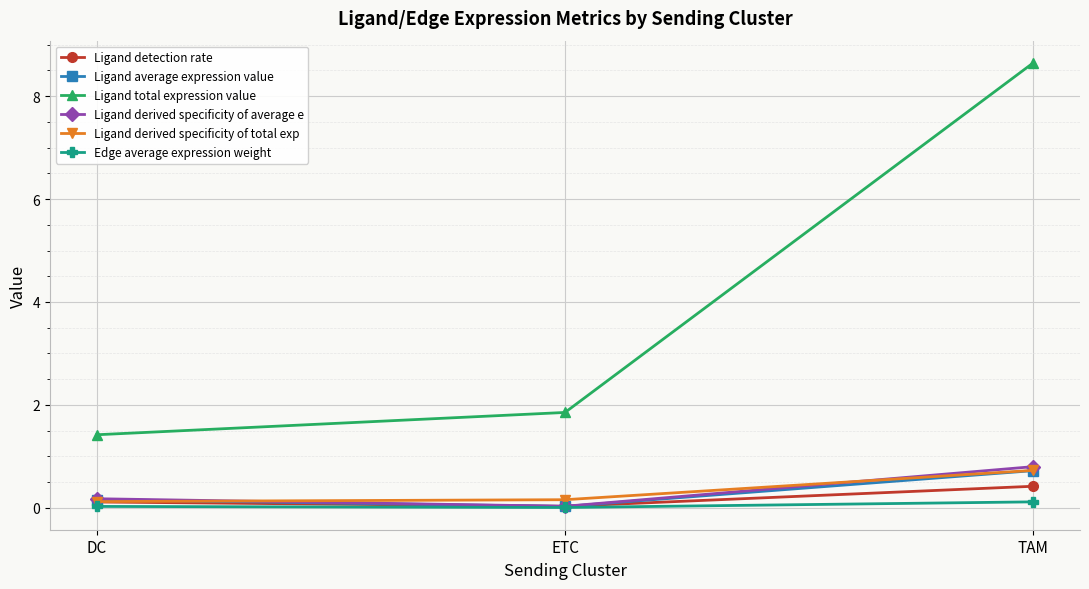

True or false: Edge average expression weight has a value of 0.0 at DC.

True